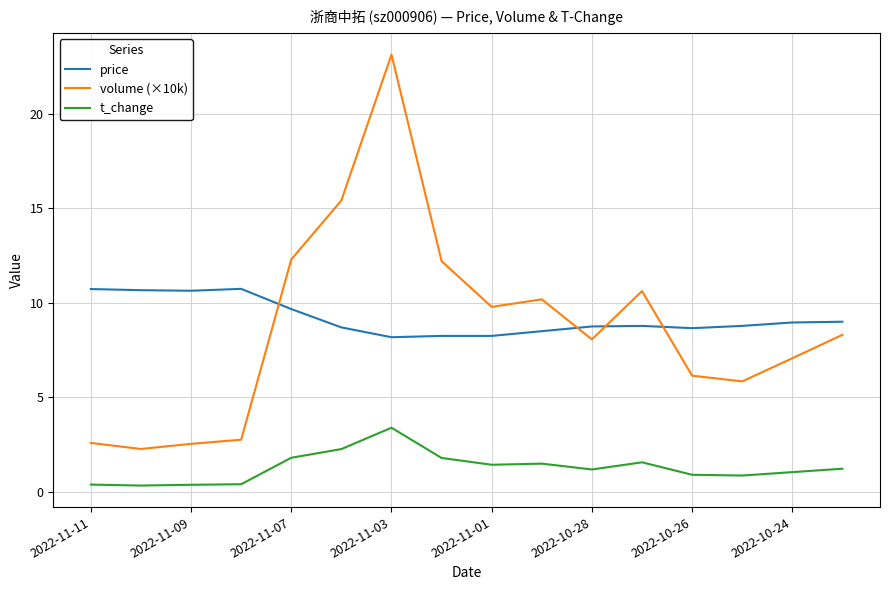

Which series has the largest total across all categories?

price